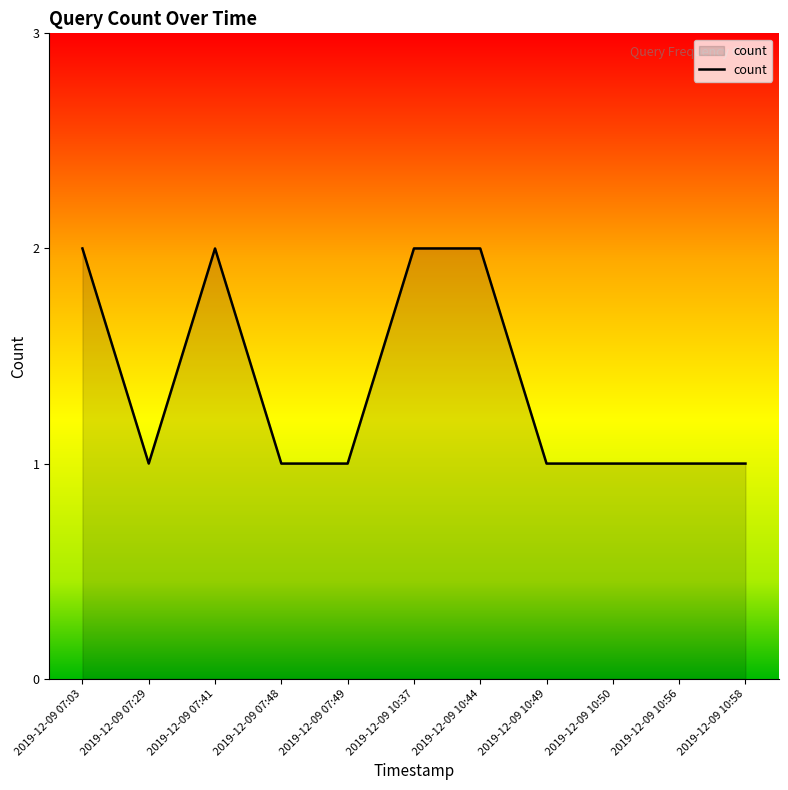

What is the sum of all values?

15